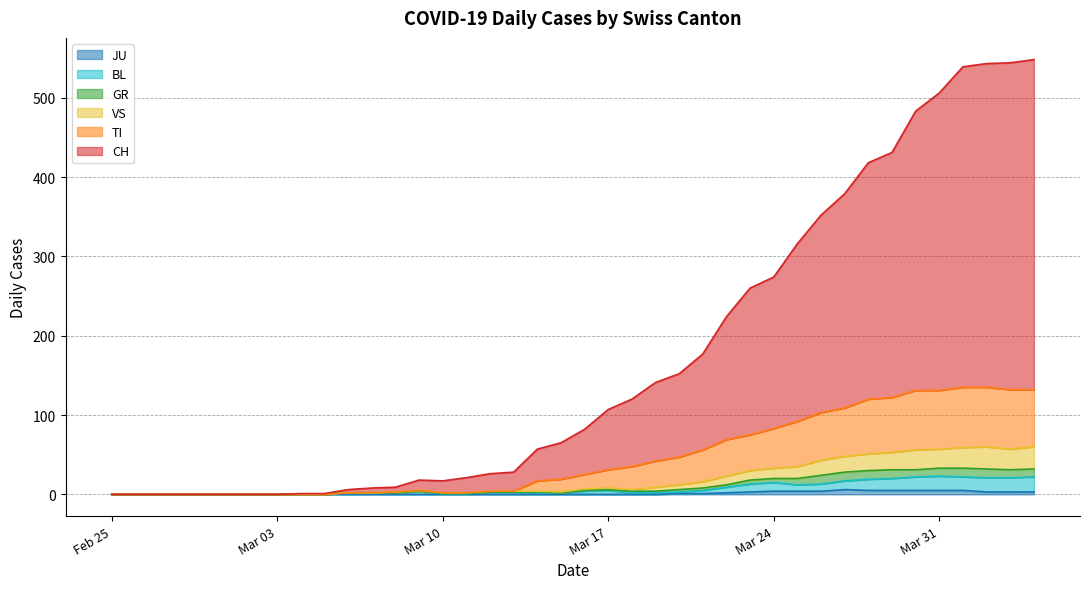

Does the chart have visible grid lines?

Yes